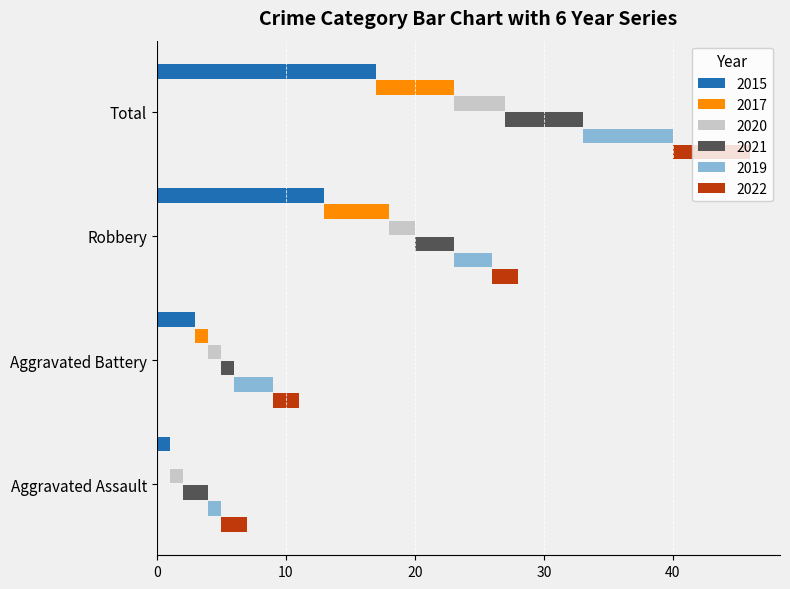

What is the difference between the maximum and minimum values in the 2017 series?

6